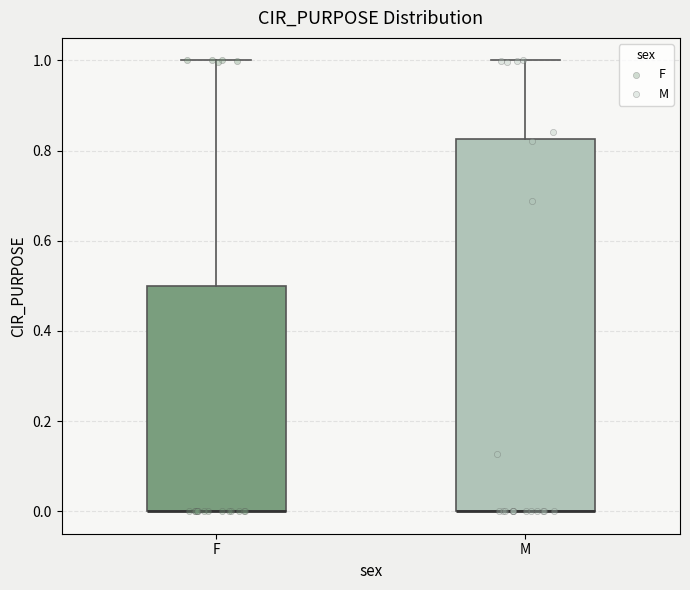

Where is the lower edge of the box for M on the y-axis? The values are not printed on the chart, so give them approximately, as read against the axis.

0.00